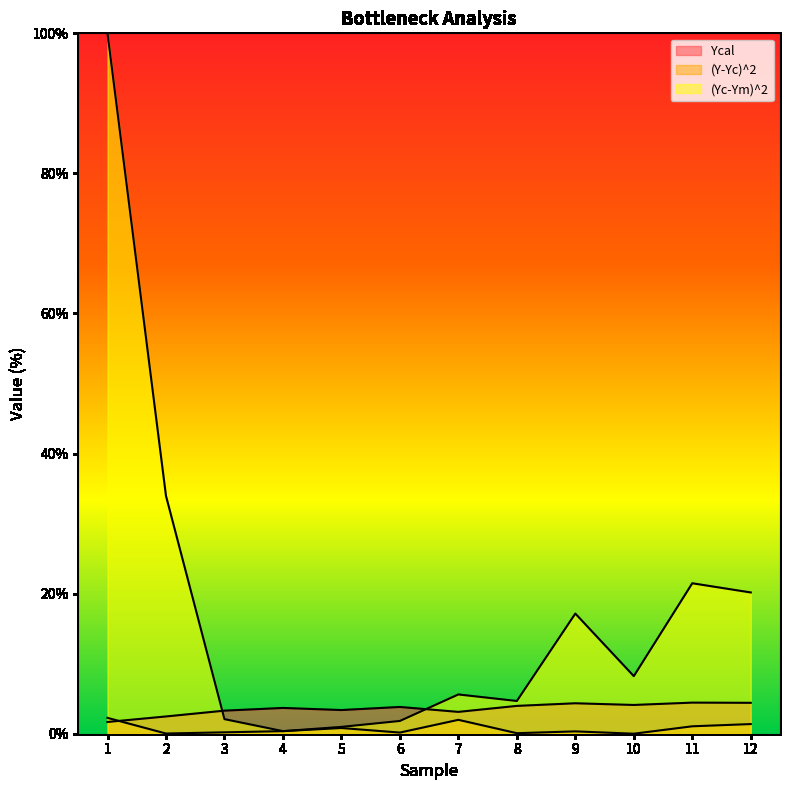

Does the chart display data point markers on the line(s)?

No